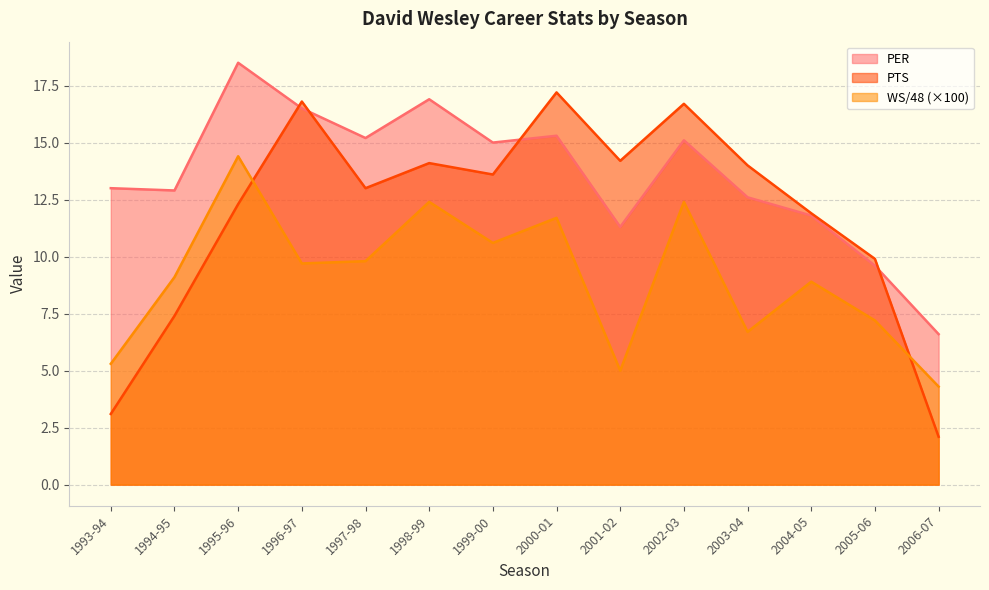

Which category has the highest value in the WS/48 series?

1995-96